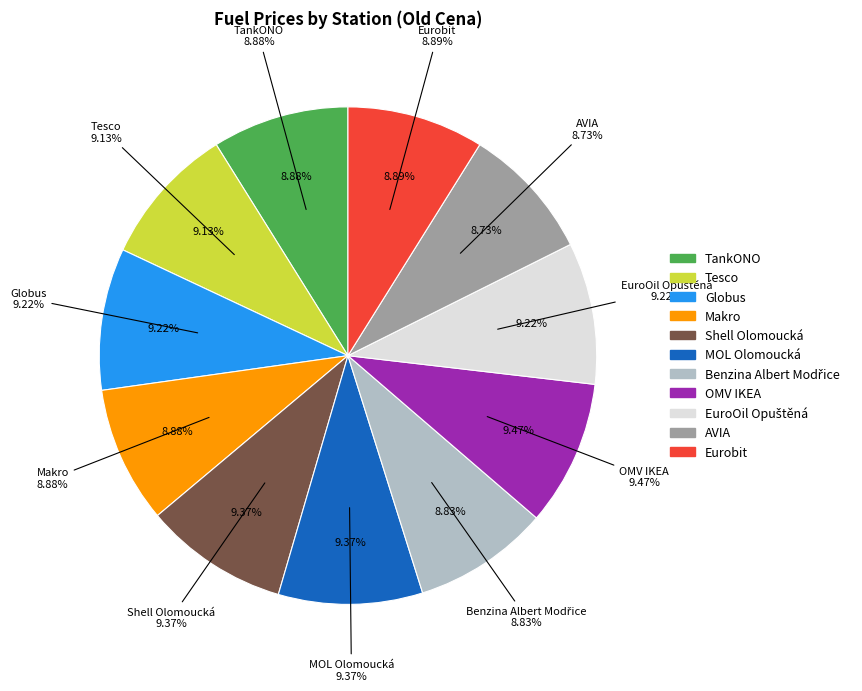

Is Globus the majority of the pie?

No